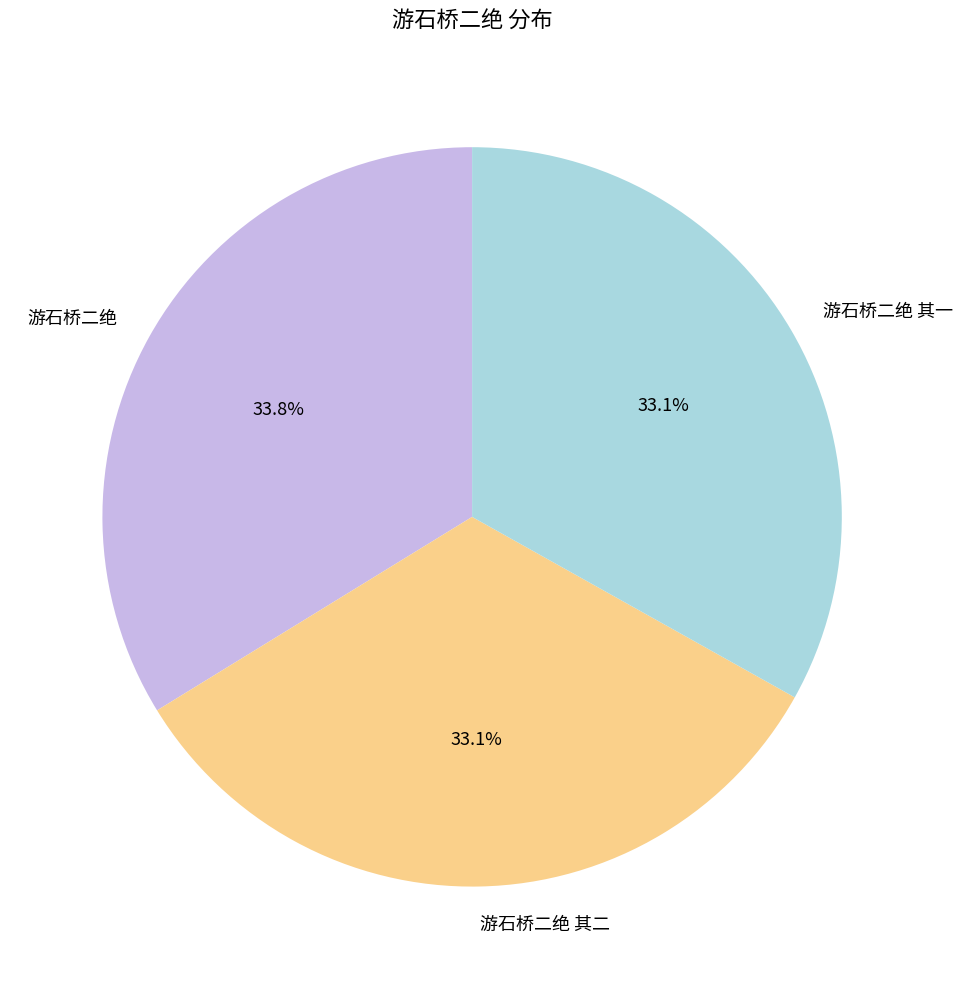

What is the total percentage of 游石桥二绝 and 游石桥二绝 其二?

66.9%